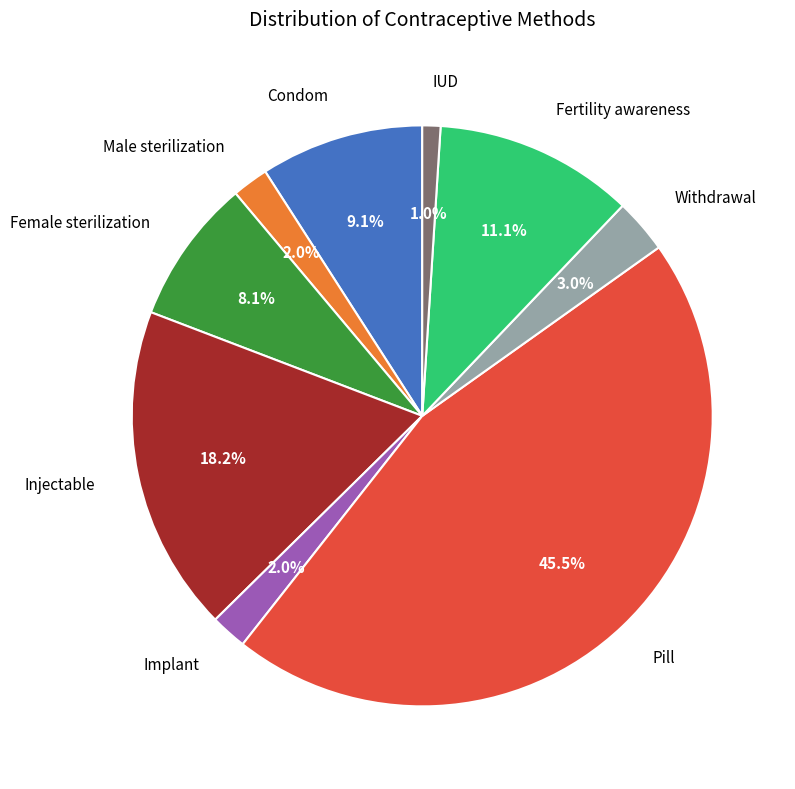

What is the smallest slice in the pie chart?

IUD